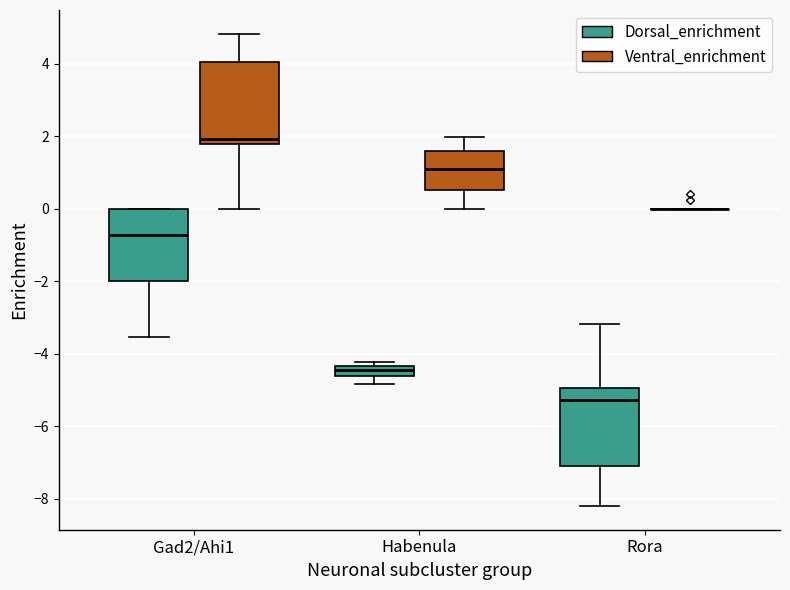

Where is the upper edge of the box for Gad2/Ahi1 (Dorsal_enrichment) on the y-axis? The values are not printed on the chart, so give them approximately, as read against the axis.

0.0